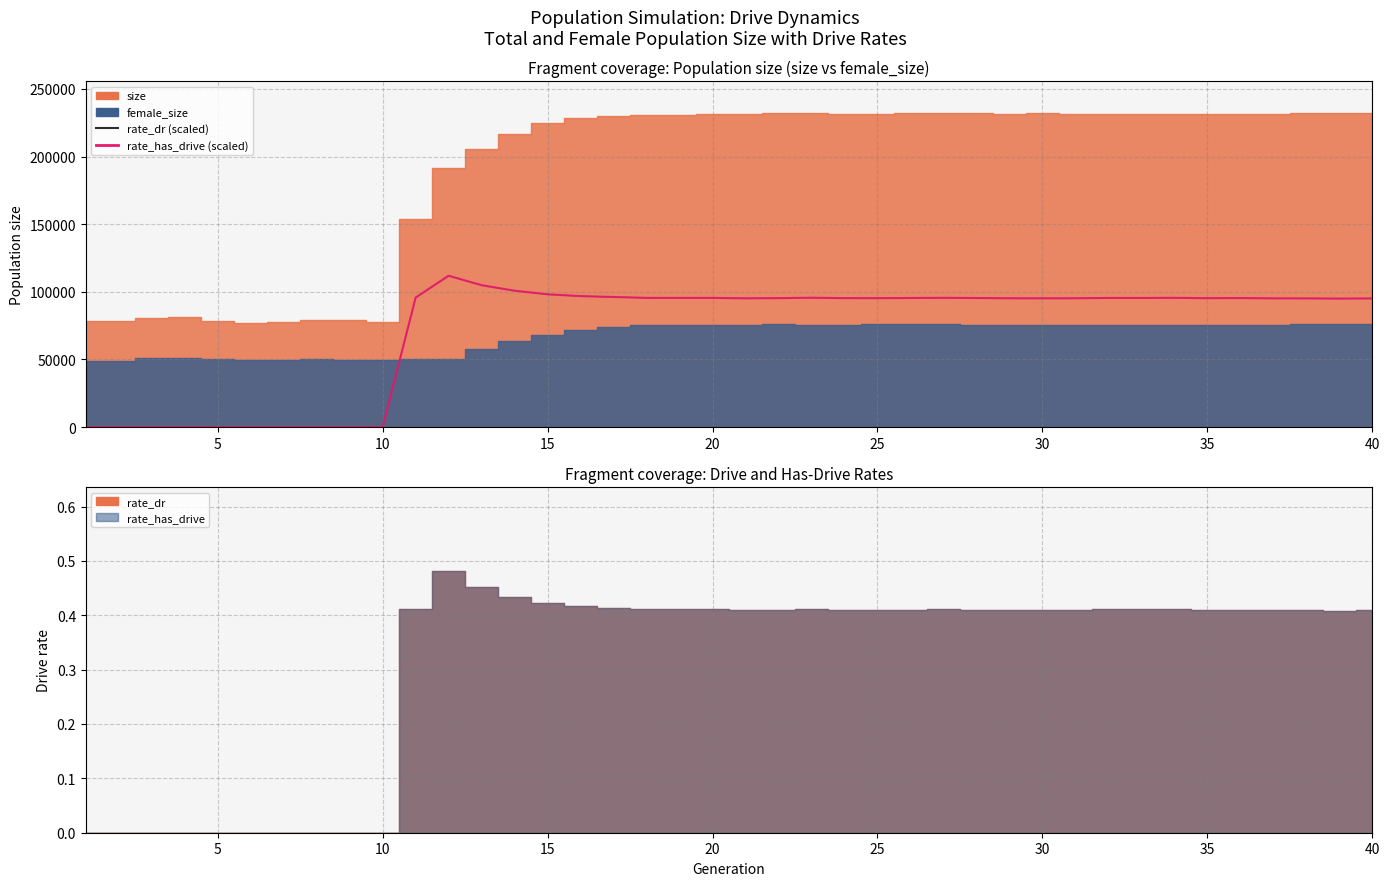

What is the value of the rate_has_drive (scaled) point at the 25th from the left?

95273.3